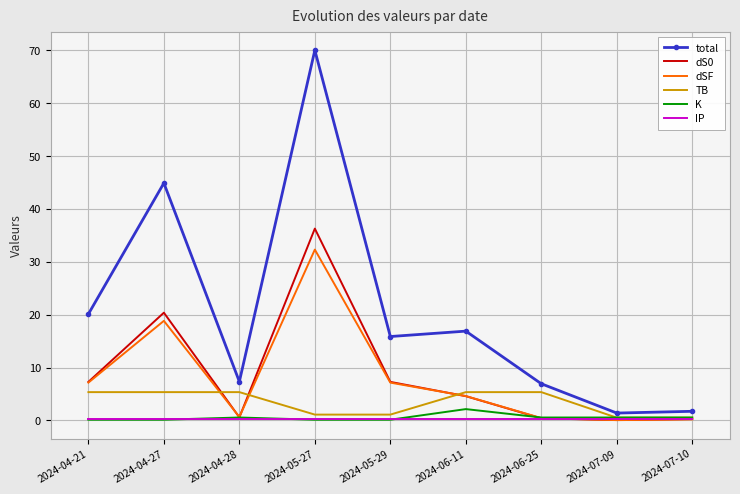

Which series changed the most between 2024-04-21 and 2024-07-10?

total